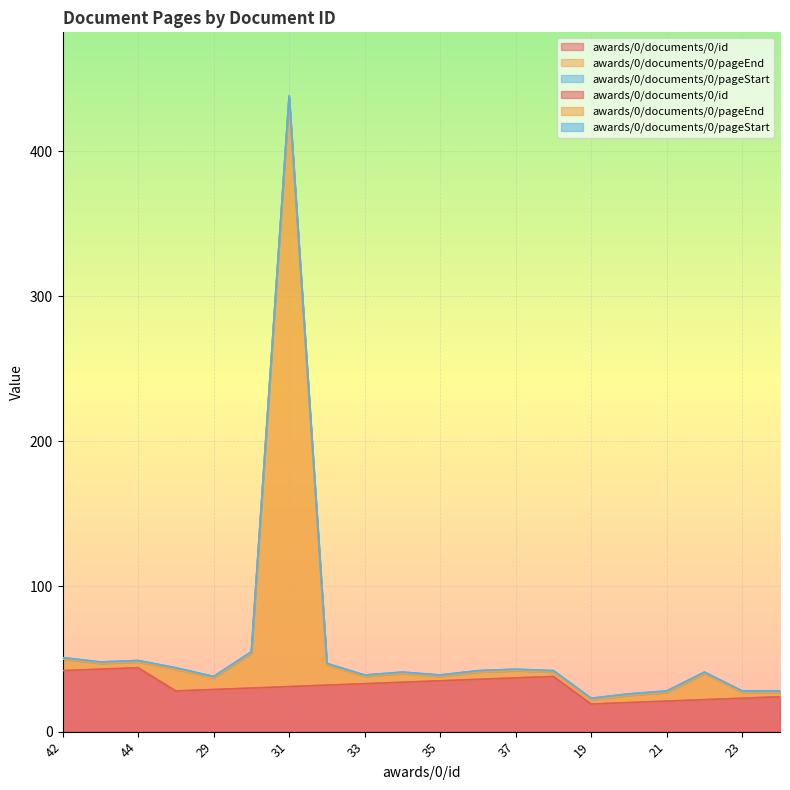

Is it true that awards/0/documents/0/pageEnd equals 38 at 35?

True